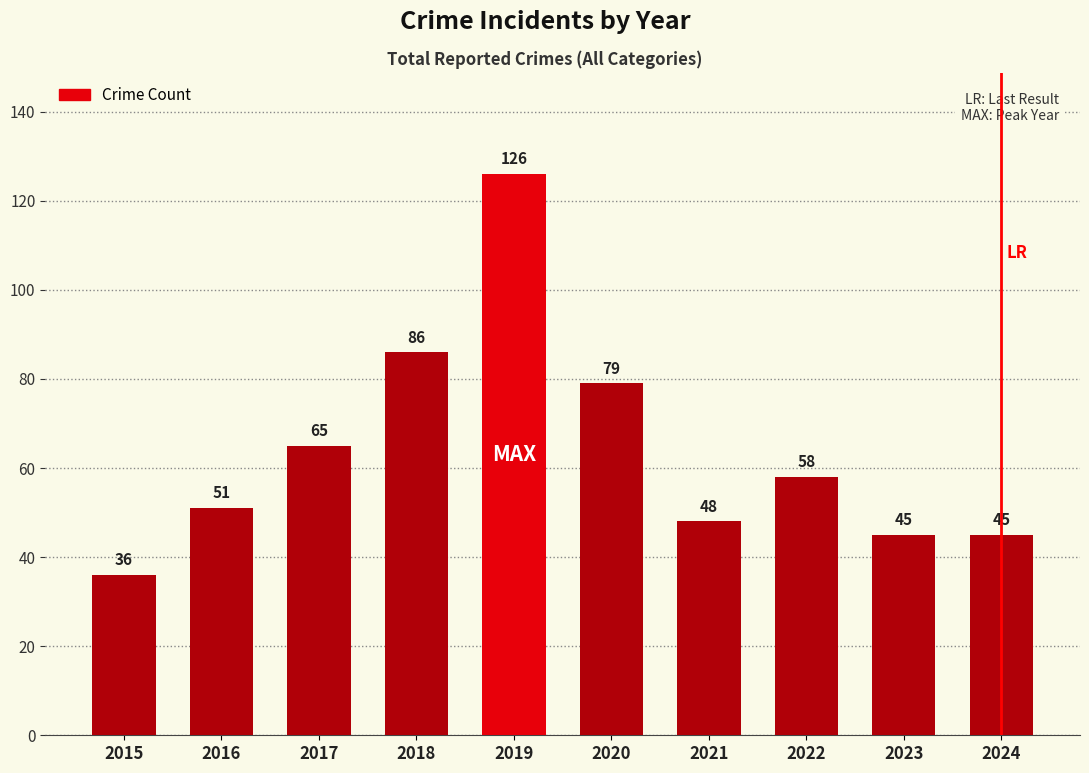

What is the difference between the maximum and second lowest values?

81